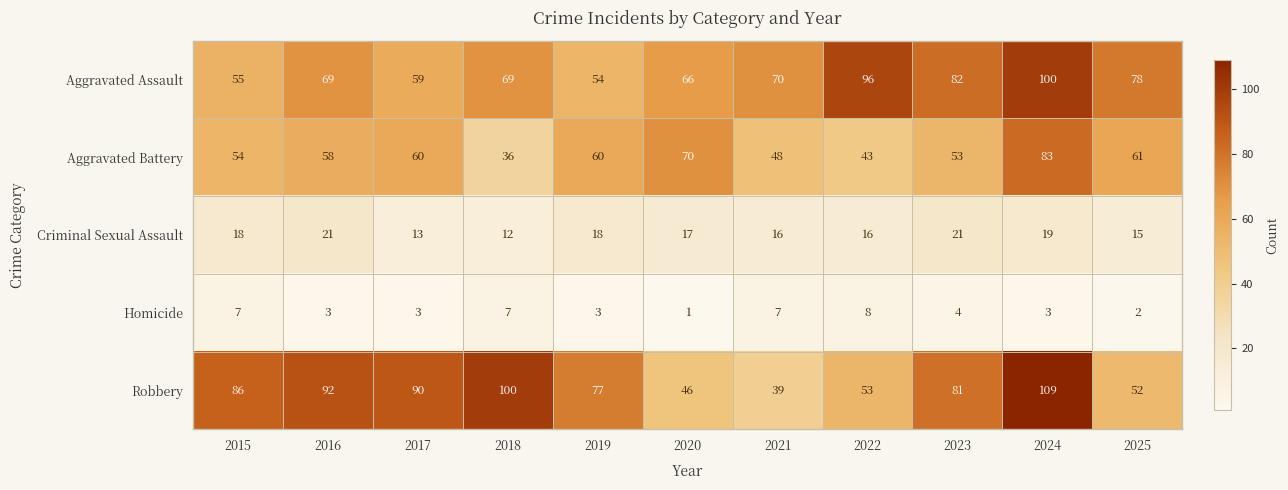

Between 2015 and 2023, which series saw the biggest shift?

Aggravated Assault